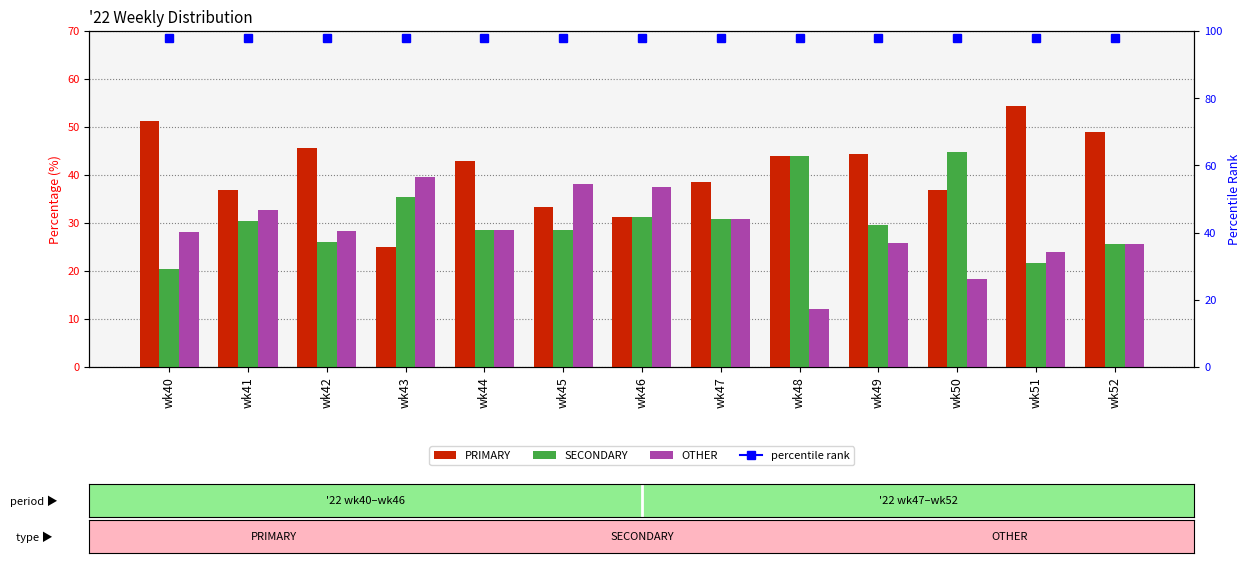

Which category has the highest value in the OTHER series?

wk43